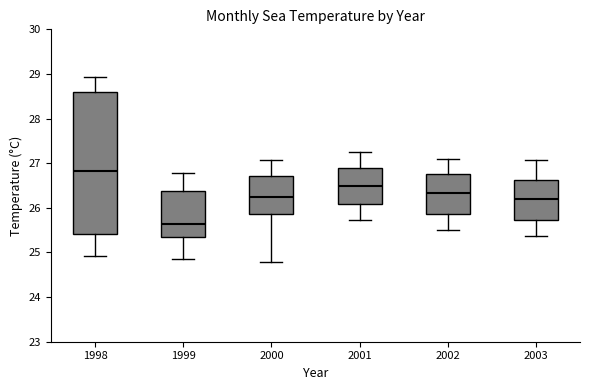

Where does the upper whisker of the box at x = 2003 end on the y-axis? The values are not printed on the chart, so give them approximately, as read against the axis.

27.1